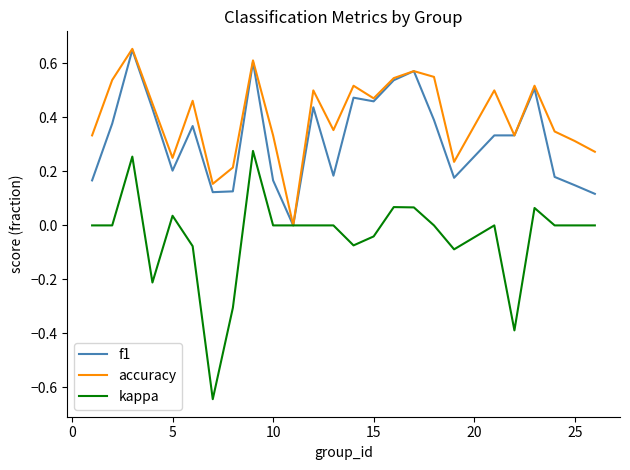

Which series has the widest spread of values?

kappa